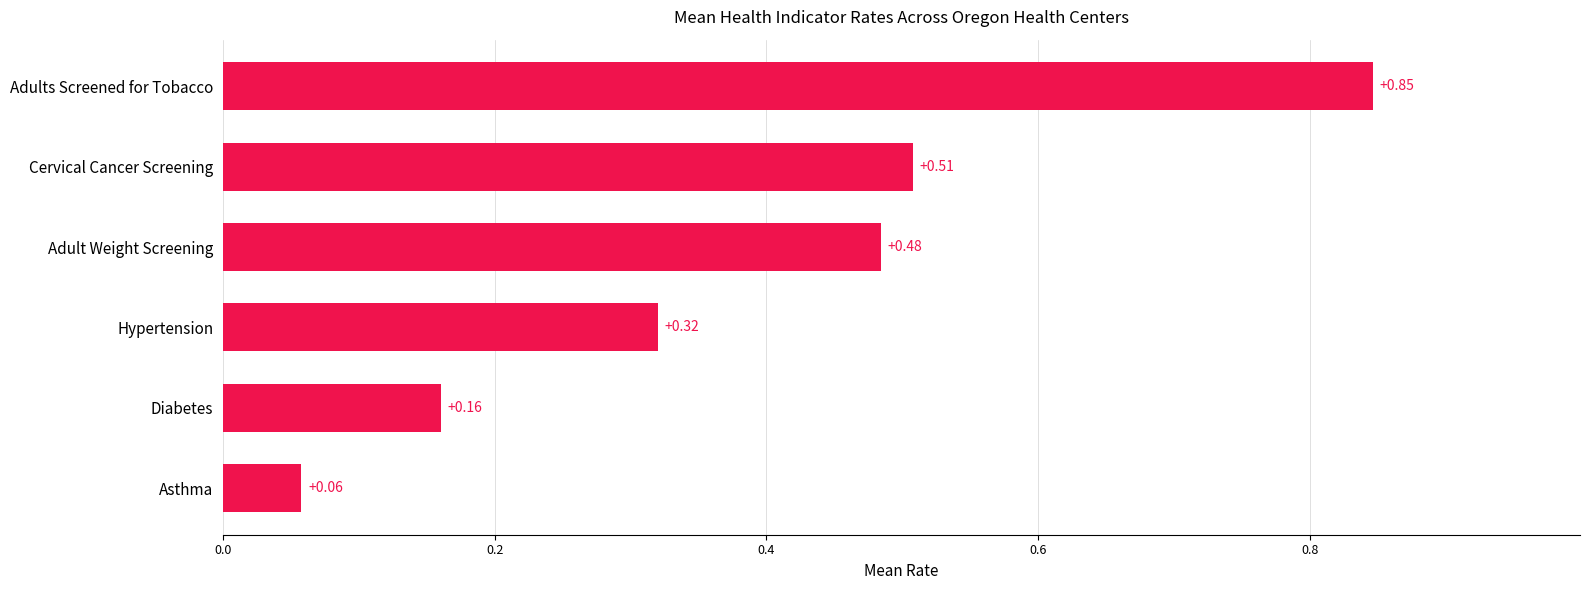

At which category does the chart reach its minimum across all series?

Asthma